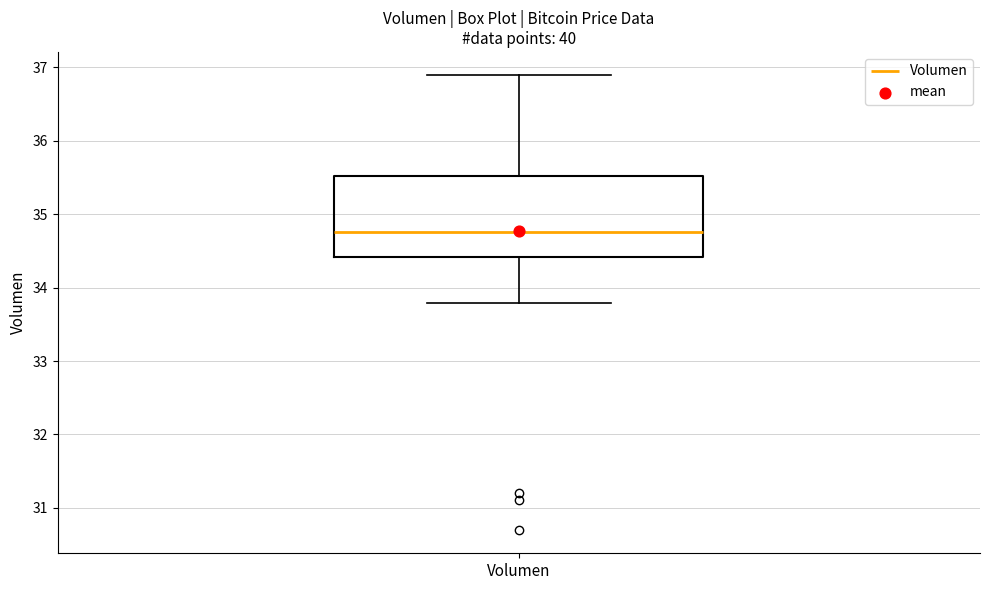

Transcribe this box plot: give where the median line is, the range the box spans, and where the two whiskers end, as read against the y-axis. The values are not printed on the chart, so give them approximately, as read against the axis.

median 34.8, box 34.4 to 35.5, whiskers 33.8 to 36.9